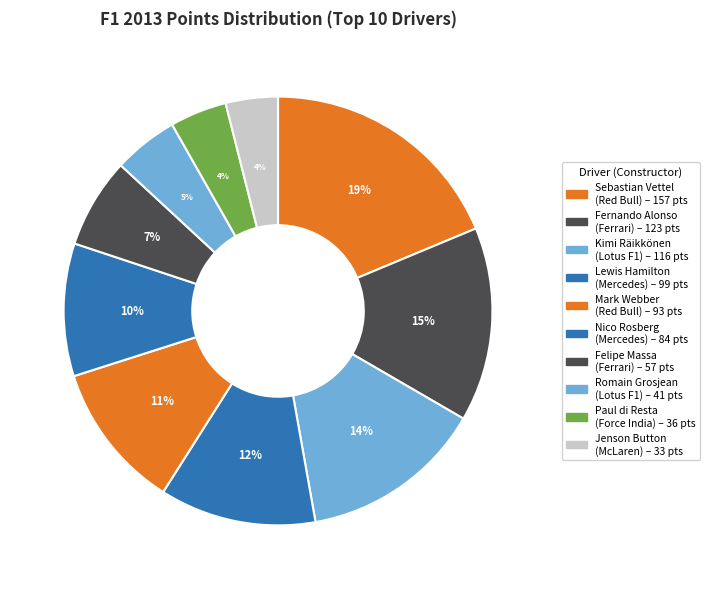

Count the number of slices in the pie.

10